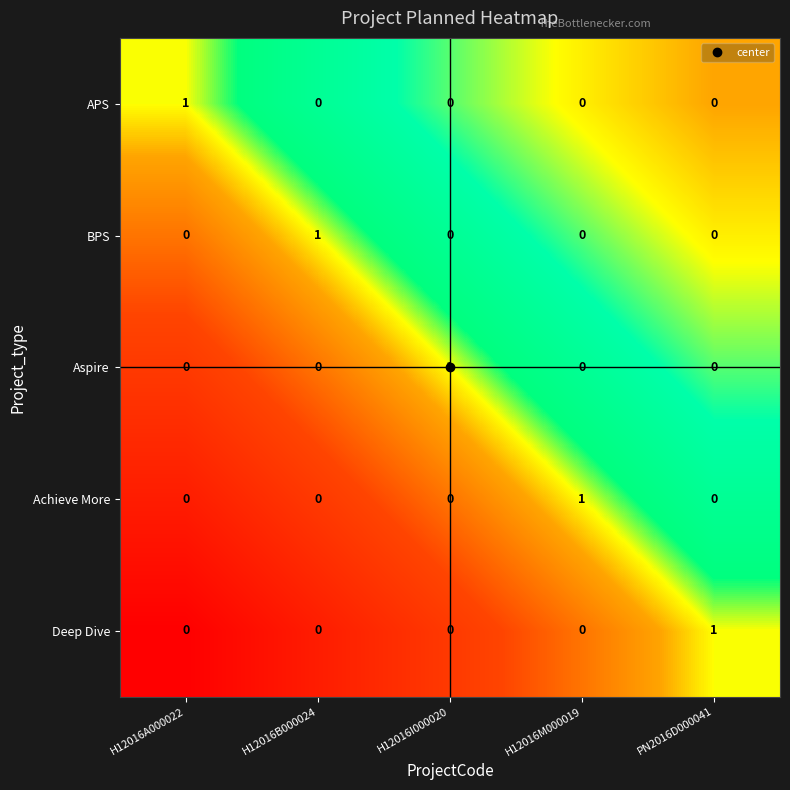

The value of Achieve More at H12016A000022 is 0. True or false?

True